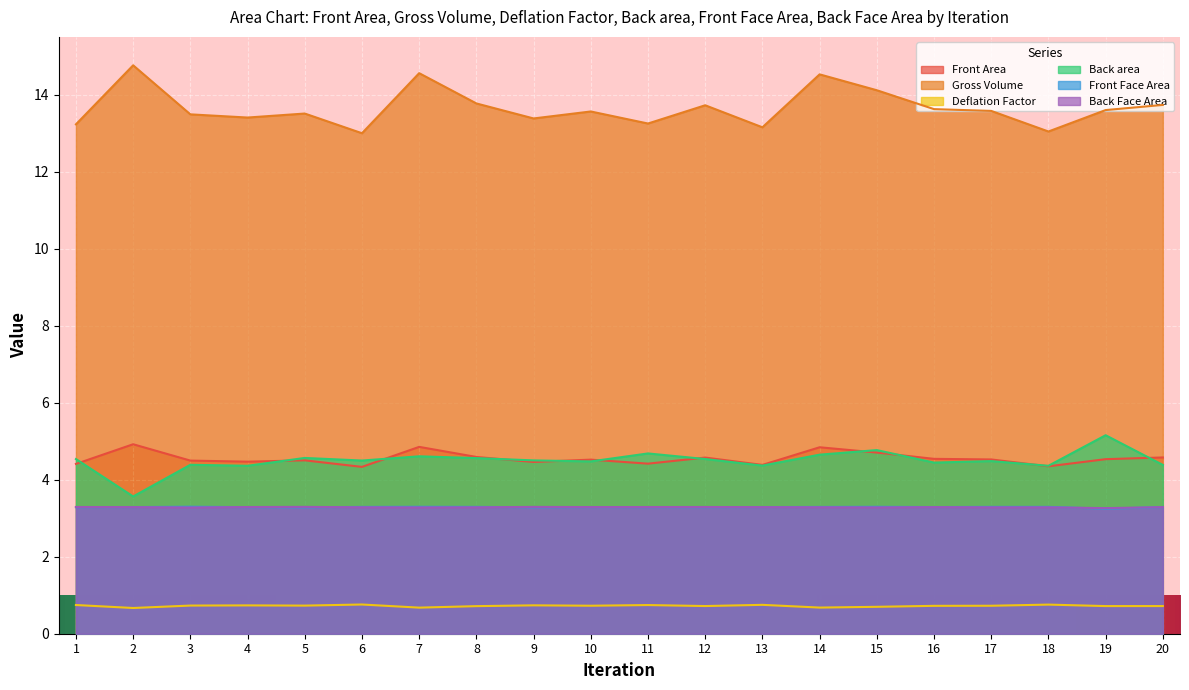

True or false: Deflation Factor and Back area cross at least once.

False